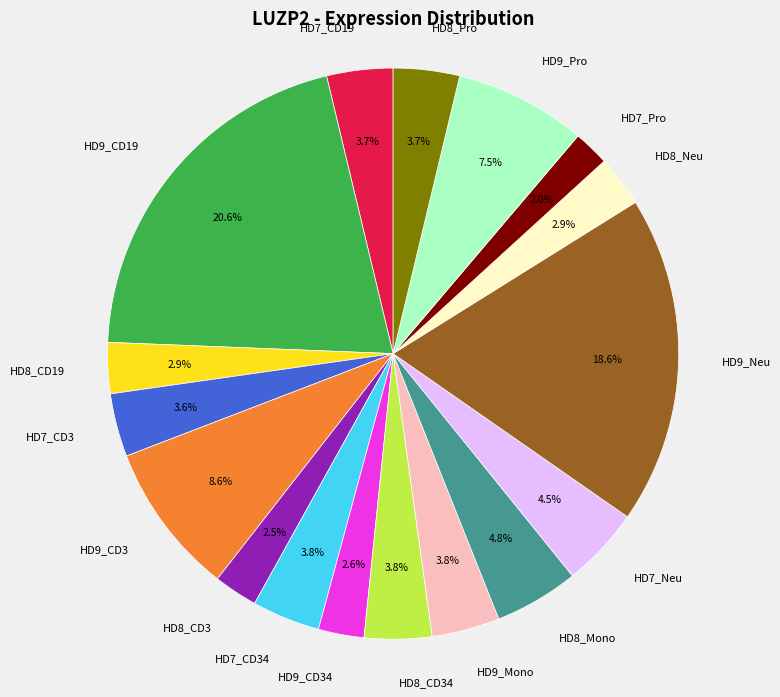

To the nearest percent, what portion does HD7_CD19 represent?

4%